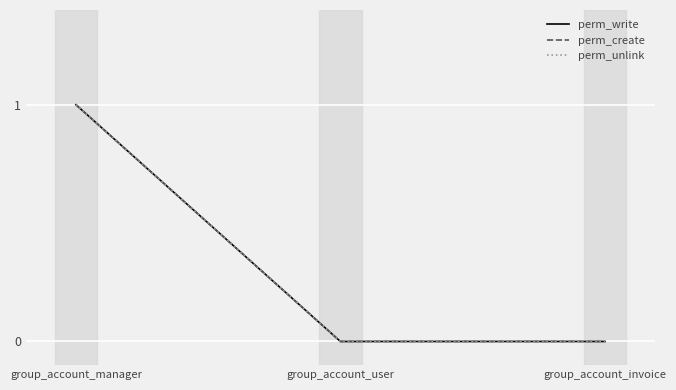

Does the chart display data point markers on the line(s)?

No